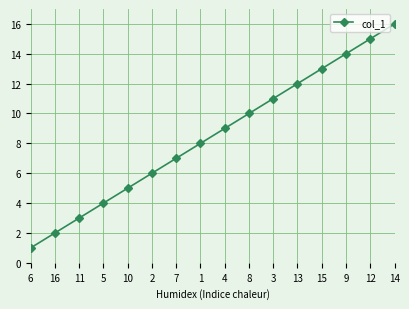

Does the chart have visible grid lines?

Yes